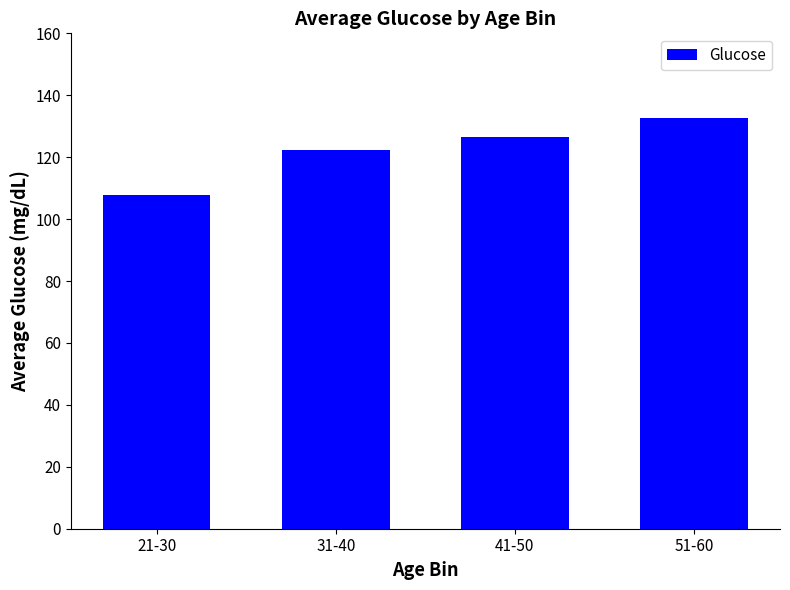

True or false: the data shows 107.7 at 21-30.

True